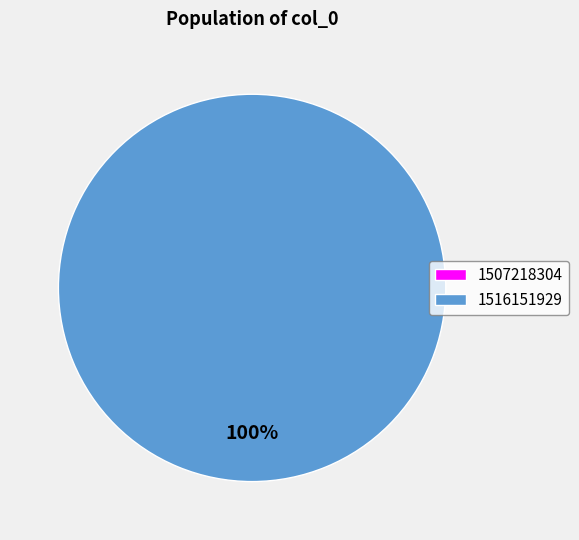

Count the number of slices in the pie.

2